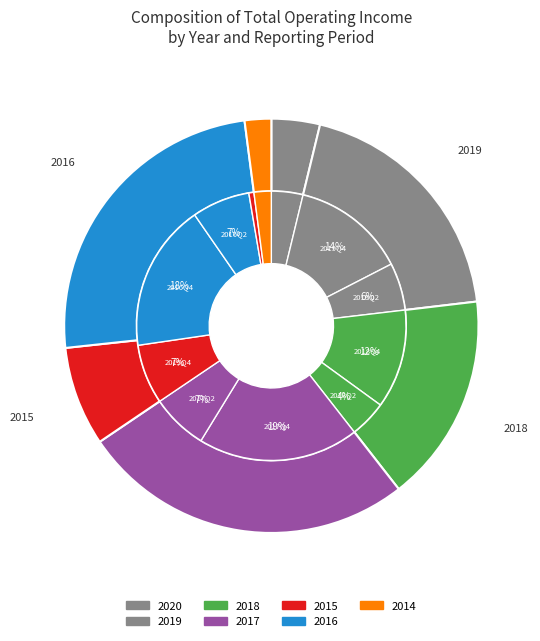

True or false: 2017Q2 accounts for 14% of the total.

False